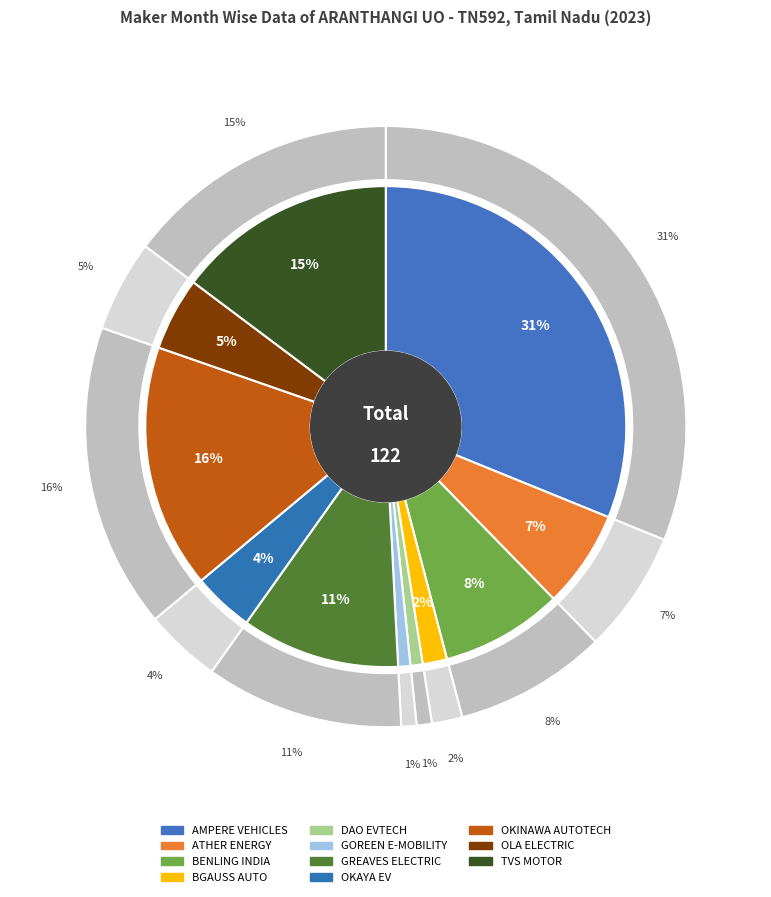

To the nearest percent, what percentage of the pie is OKAYA EV?

4%